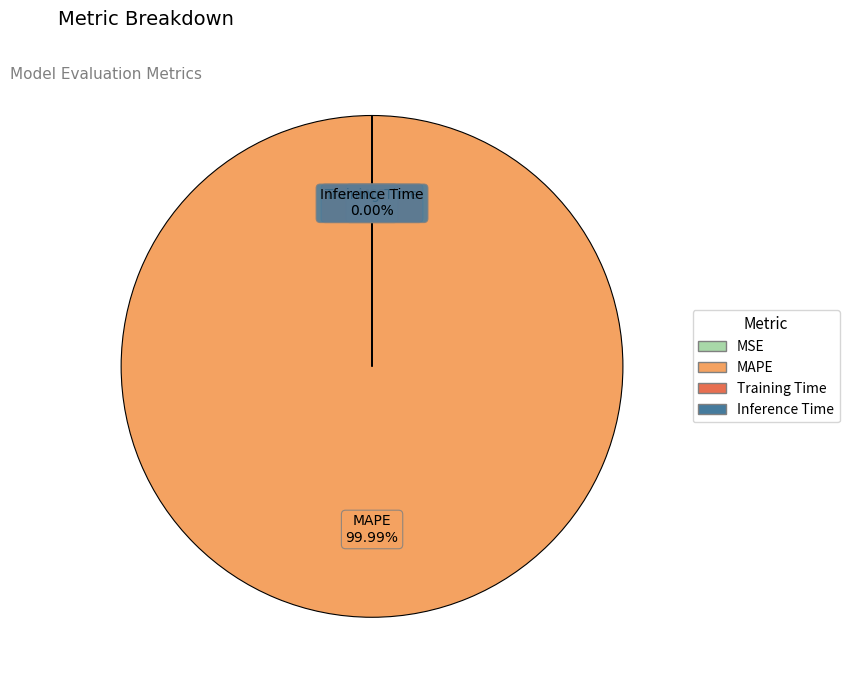

Which category has the biggest portion of the pie?

MAPE